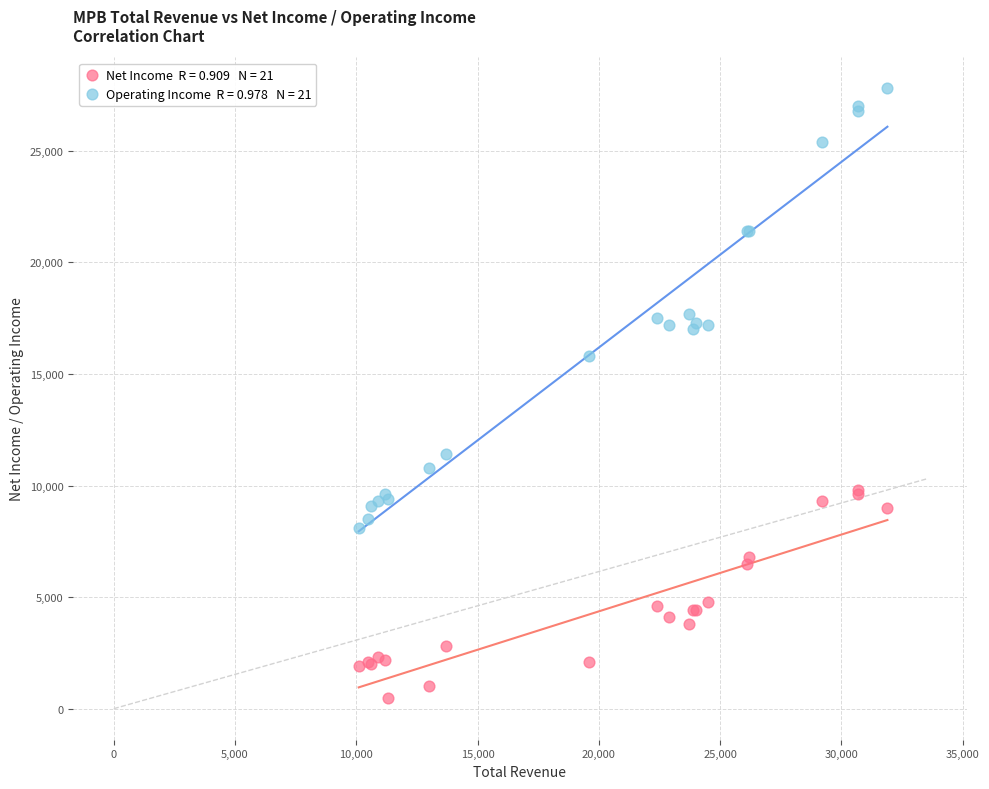

Across all series, what Y value is closest to 14150?

15800